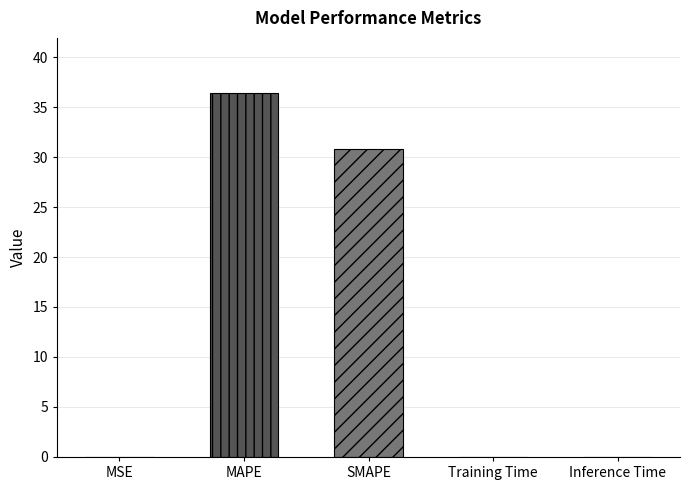

List the labels in order of value, largest first.

MAPE, SMAPE, Inference Time, Training Time, MSE